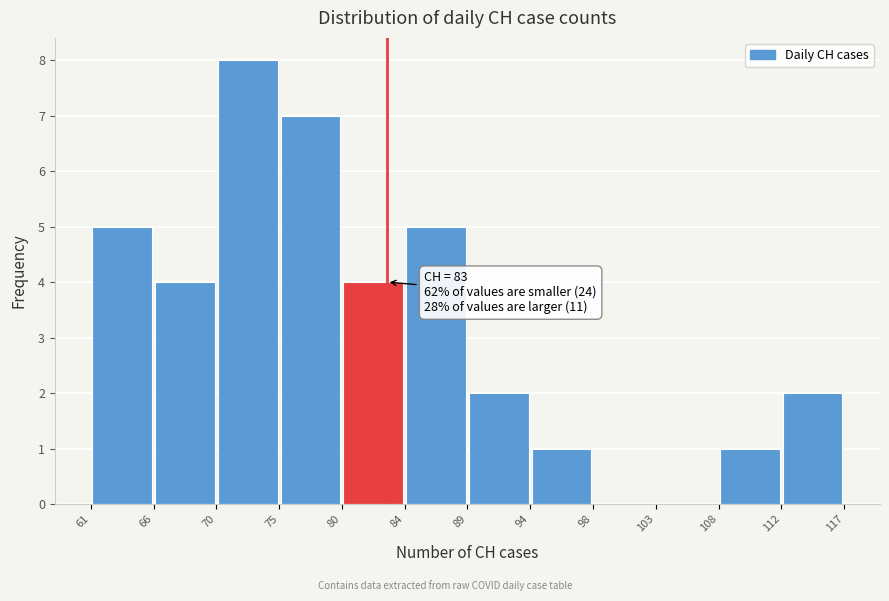

Which range on the x-axis has the tallest bar?

70 to 75